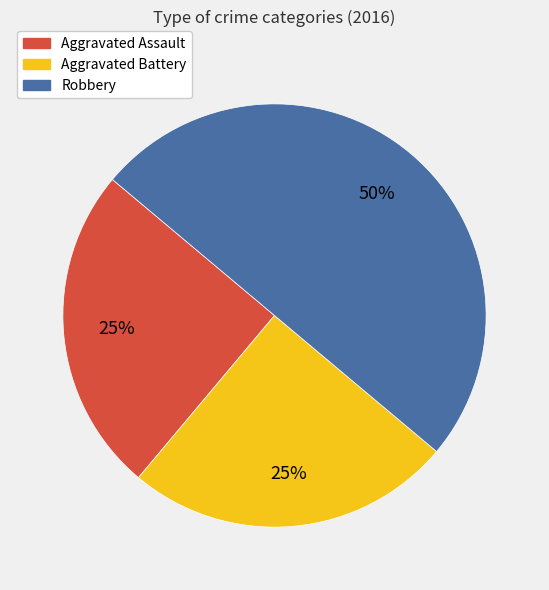

To the nearest percent, what percentage of the pie is Robbery?

50%